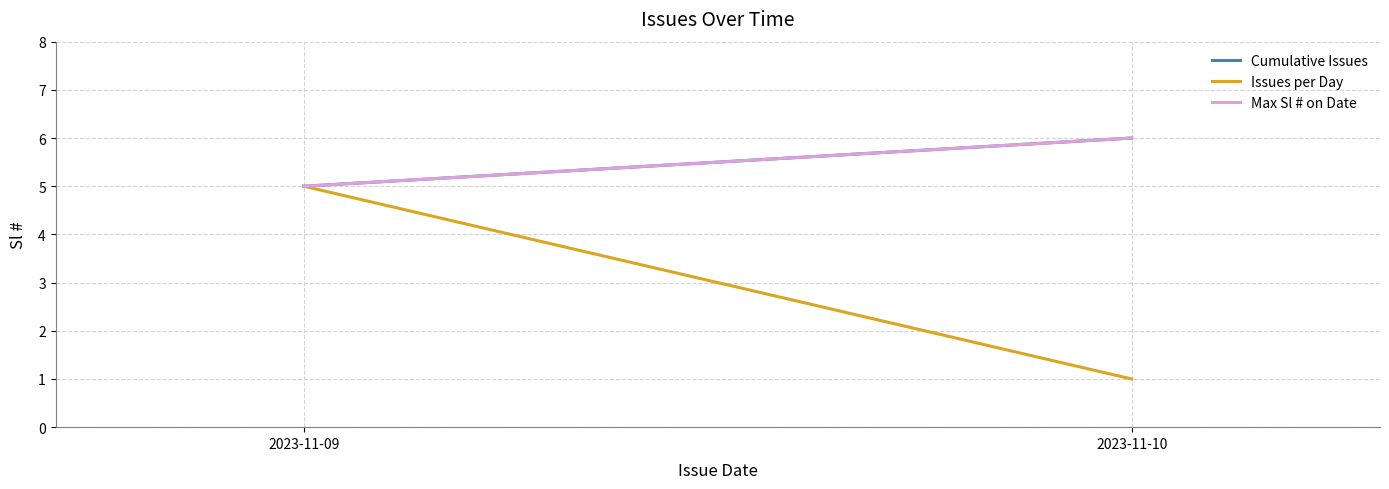

At which label does Cumulative Issues reach its peak?

2023-11-10